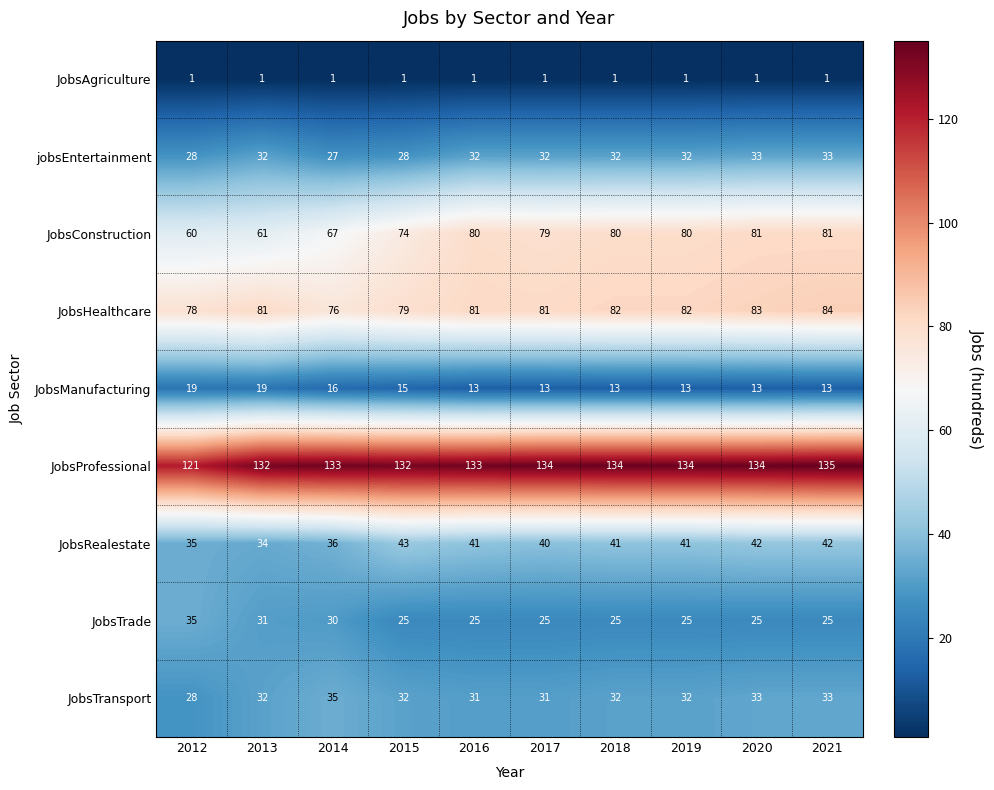

At 2015, list the series in order from smallest to largest.

JobsAgriculture, JobsManufacturing, JobsTrade, jobsEntertainment, JobsTransport, JobsRealestate, JobsConstruction, JobsHealthcare, JobsProfessional